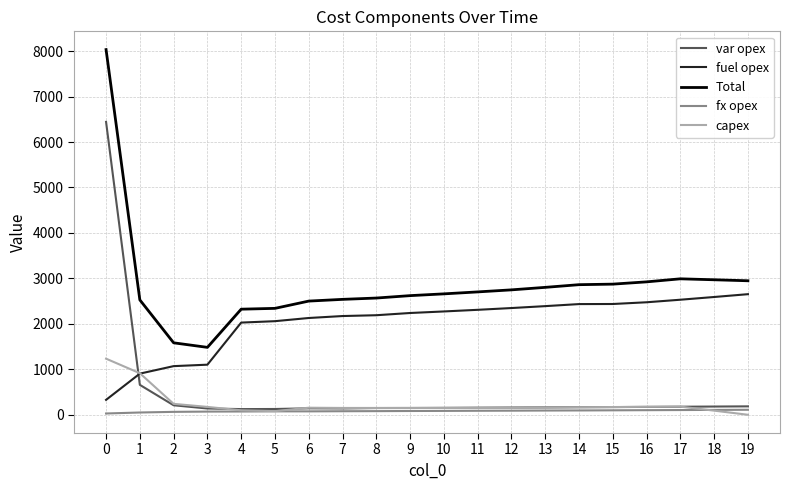

The value of fuel opex at 1 is 905. True or false?

True